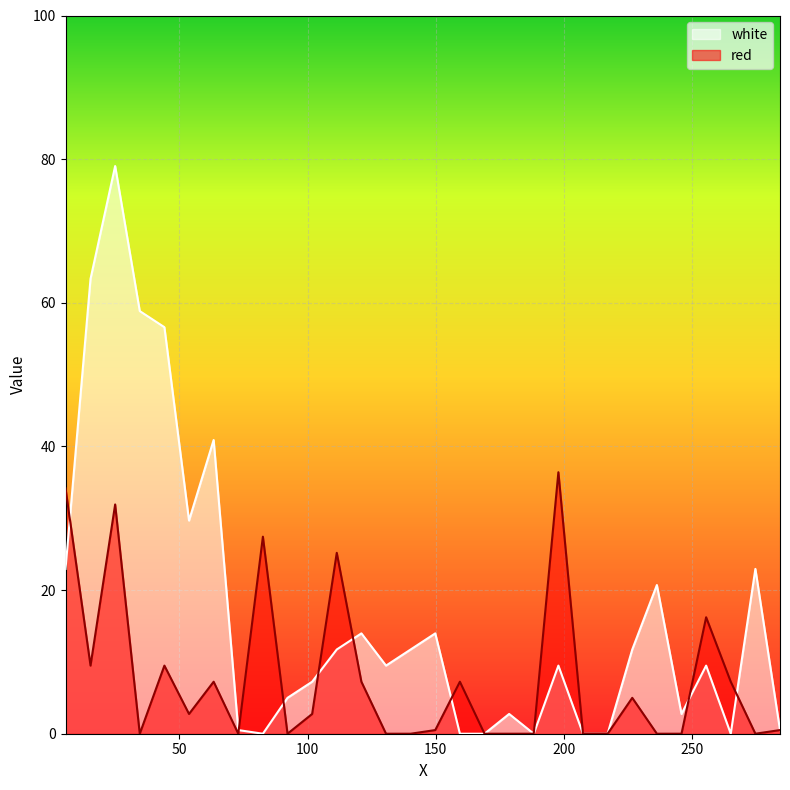

What is the difference between the highest and lowest values at 140.2?

11.7